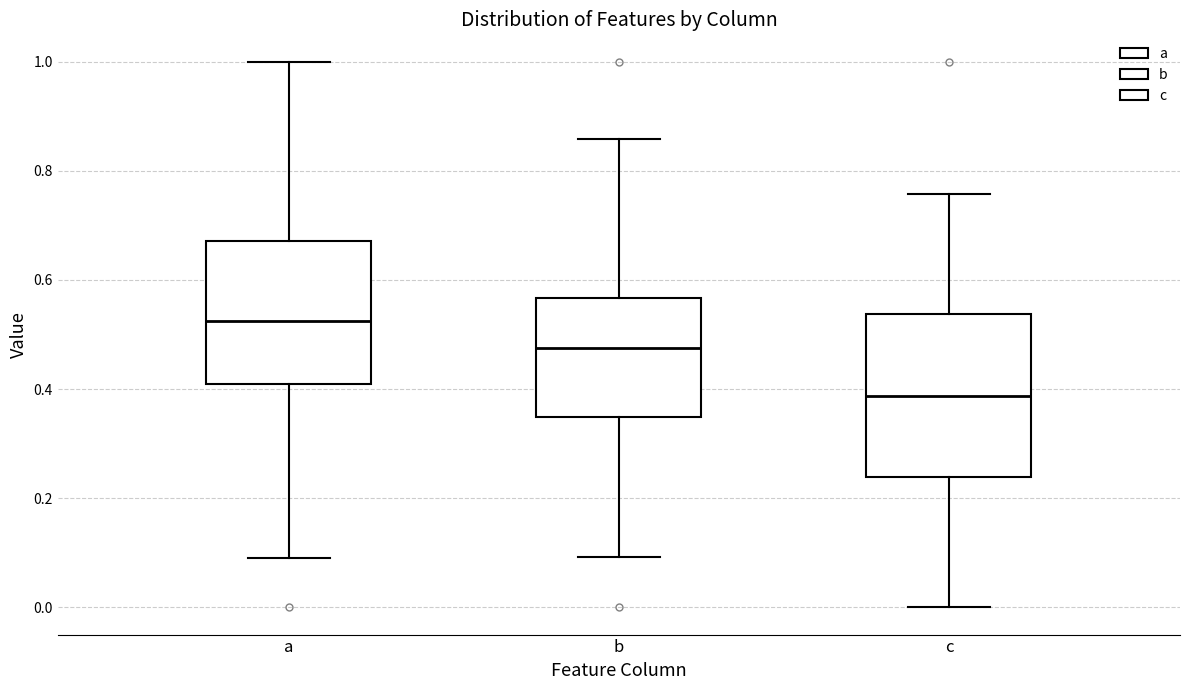

Which box is the tallest, from its lower edge to its upper edge?

c